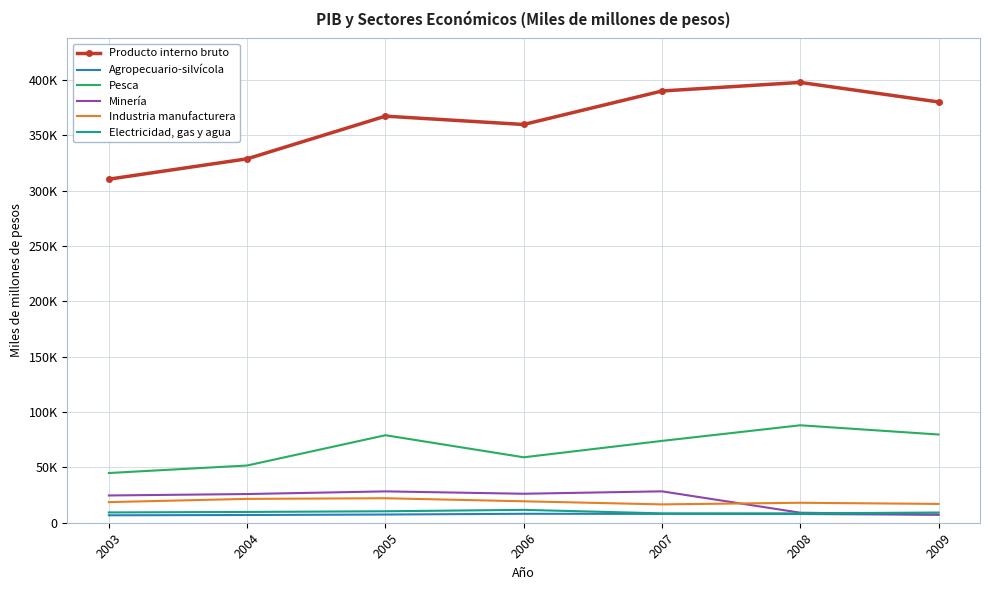

Is it true that Electricidad, gas y agua equals 4224 at 2004?

False